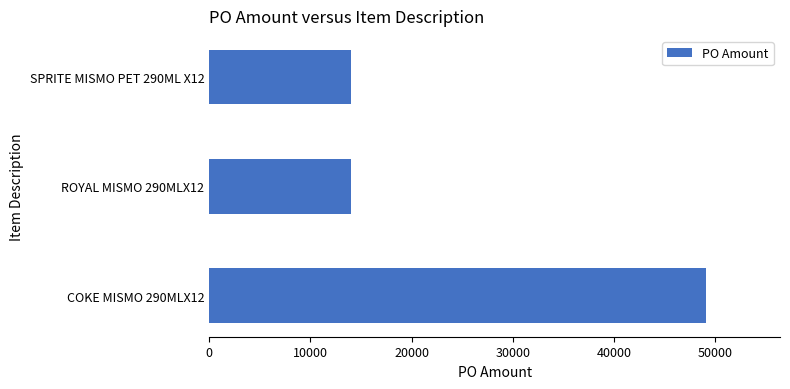

What is the sum of all values?

77059.7